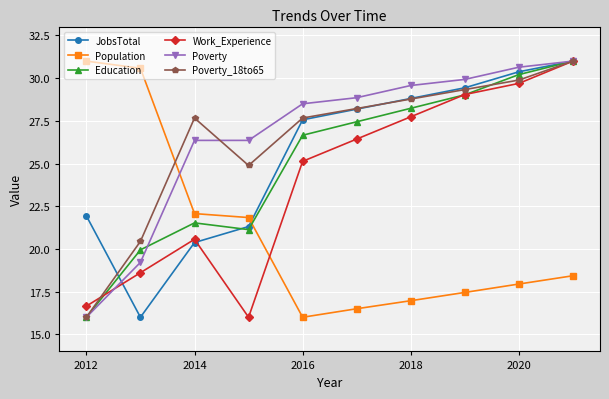

True or false: Education and Population intersect in this chart.

True